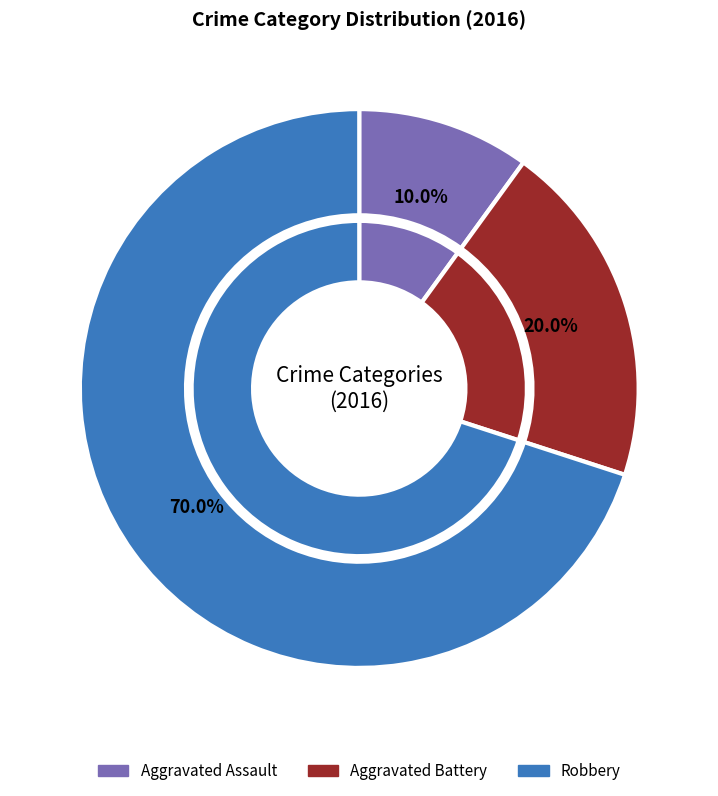

What is the total percentage of Aggravated Battery and Aggravated Assault?

30.0%